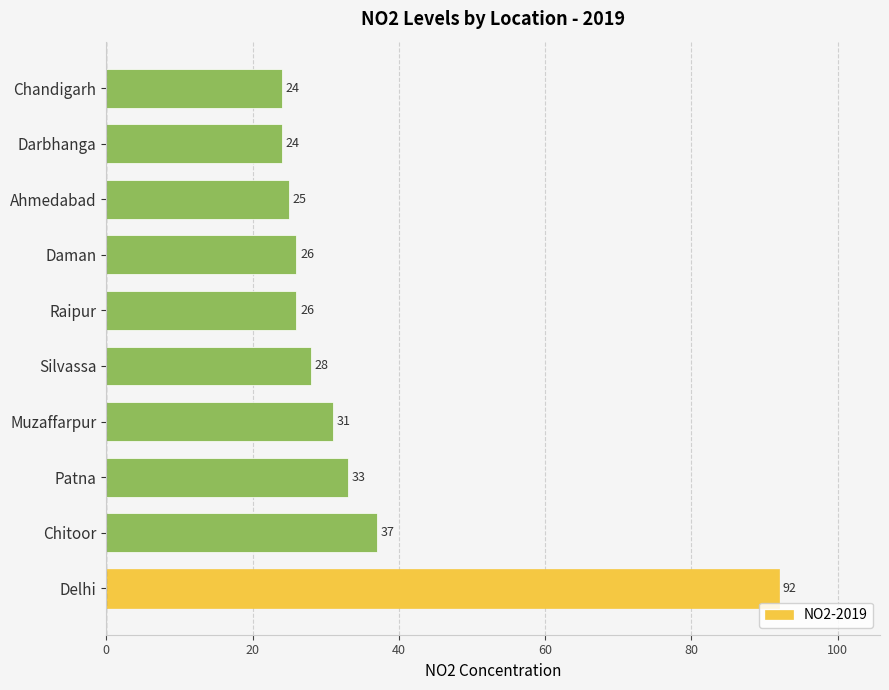

Where is the data nearest to the value 58?

Chitoor